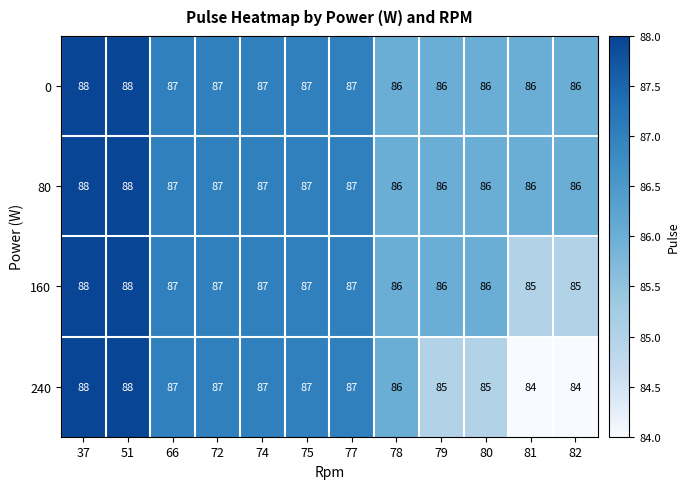

Which series has the largest range (max minus min)?

240